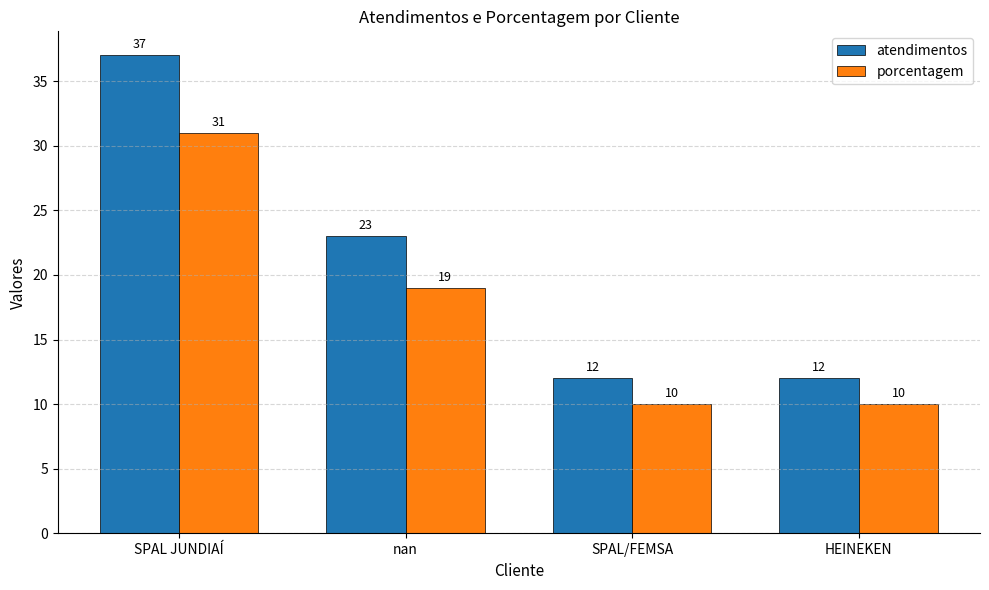

Reading left to right, transcribe all the data shown in this chart.

atendimentos: 37	23	12	12
porcentagem: 31	19	10	10